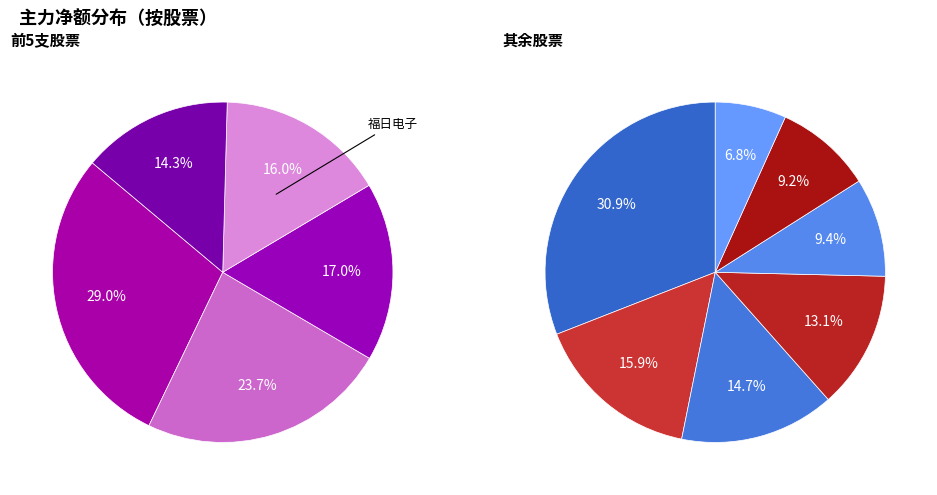

Does 三棵树 account for over 50% of the chart?

No